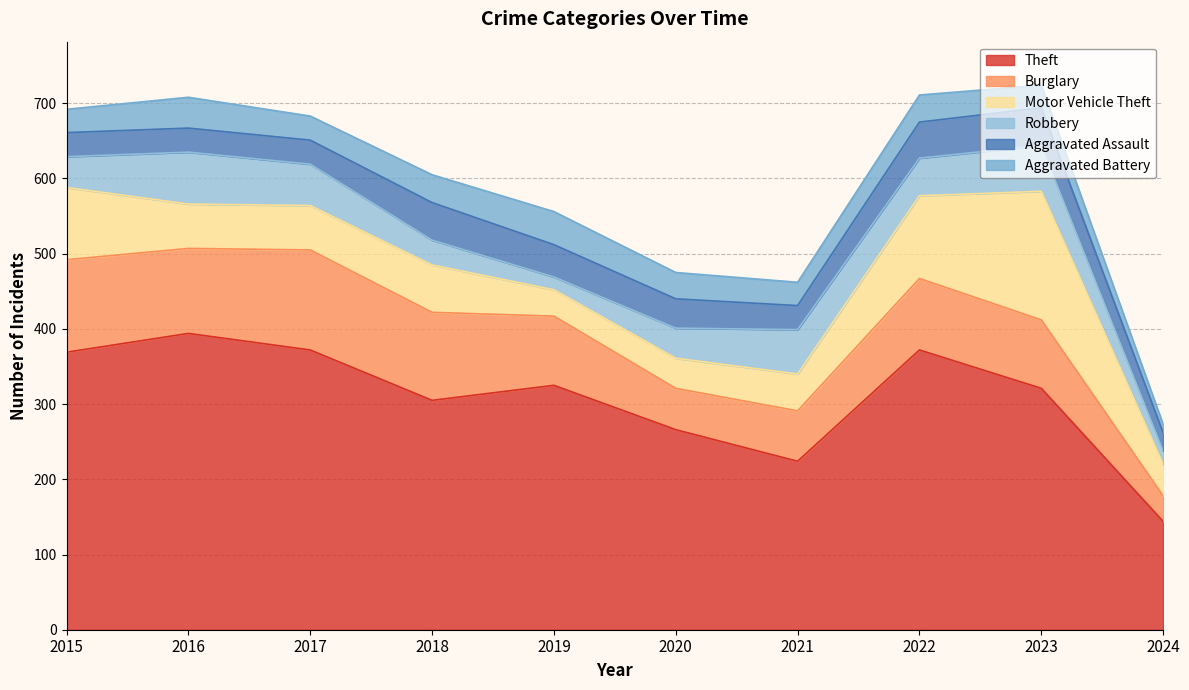

True or false: Robbery has a value of 69 at 2016.

True